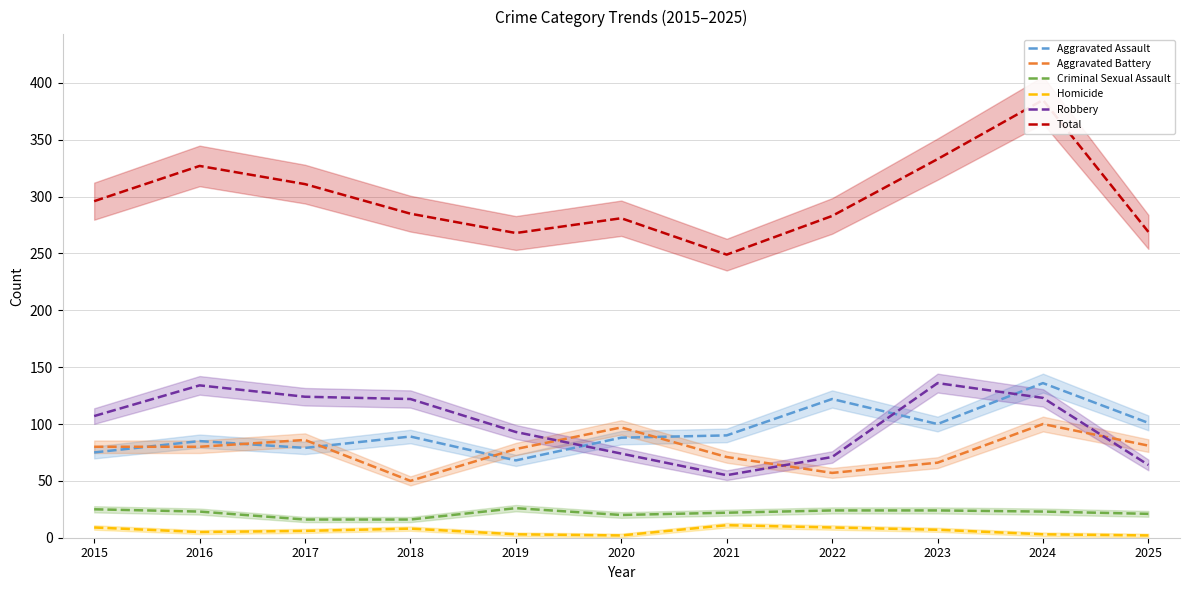

At which category is the sum across all series the highest?

2024